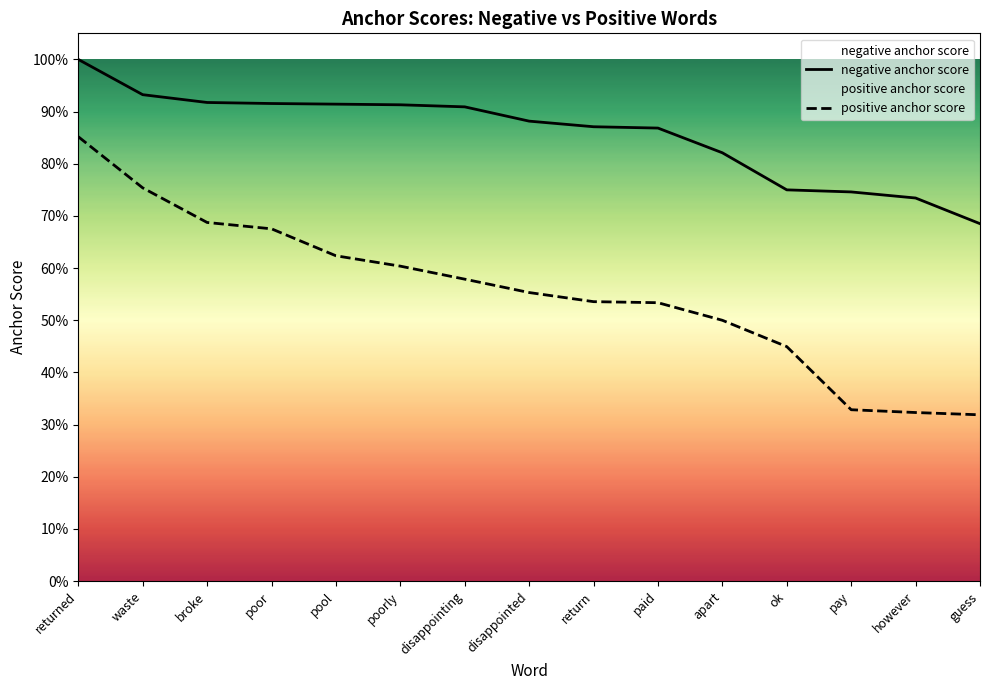

Which category has the lowest value across all series?

guess